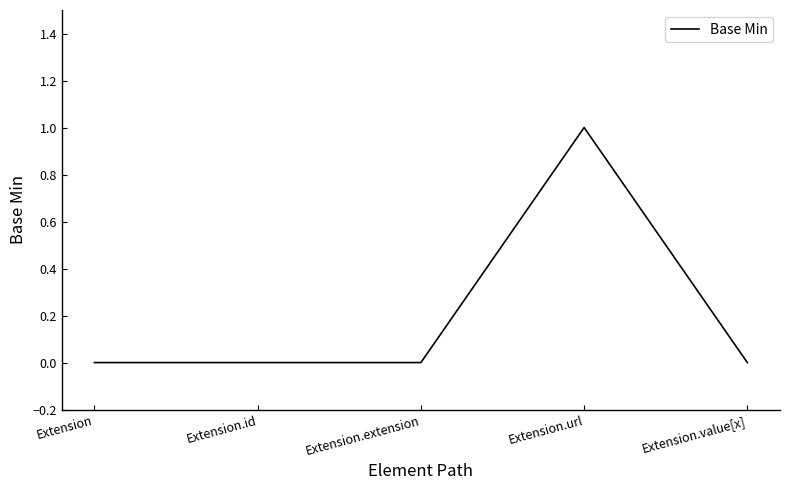

What is the maximum value shown in the chart?

1